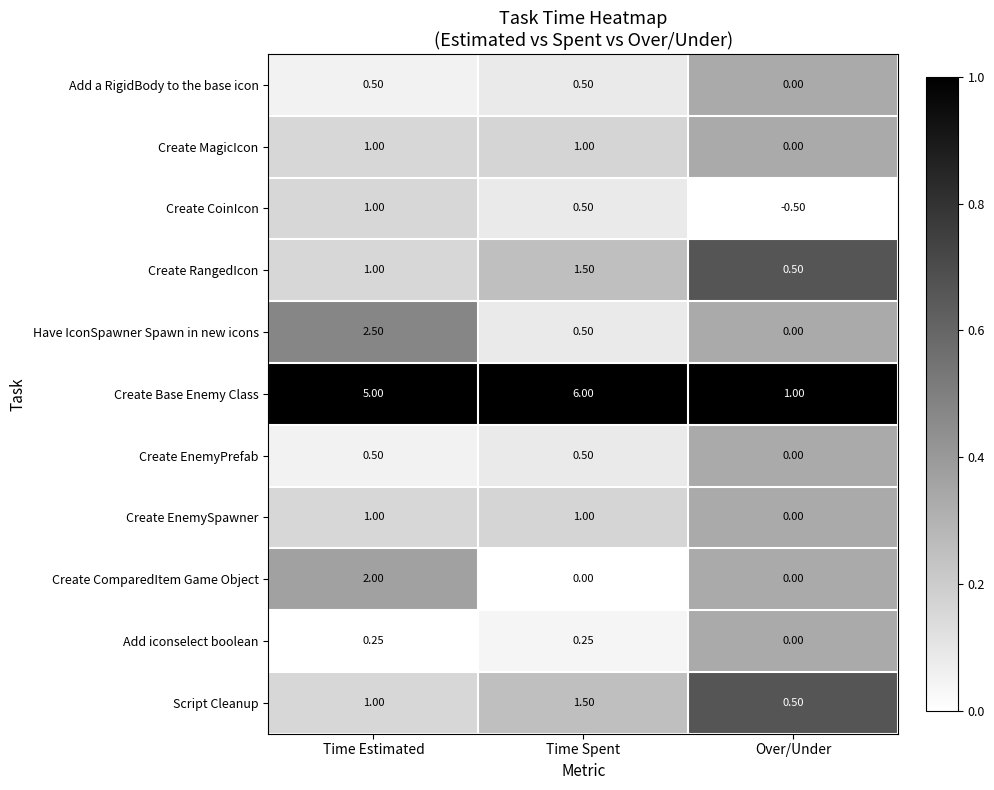

Which series changed the most between Time Spent and Over/Under?

Create Base Enemy Class